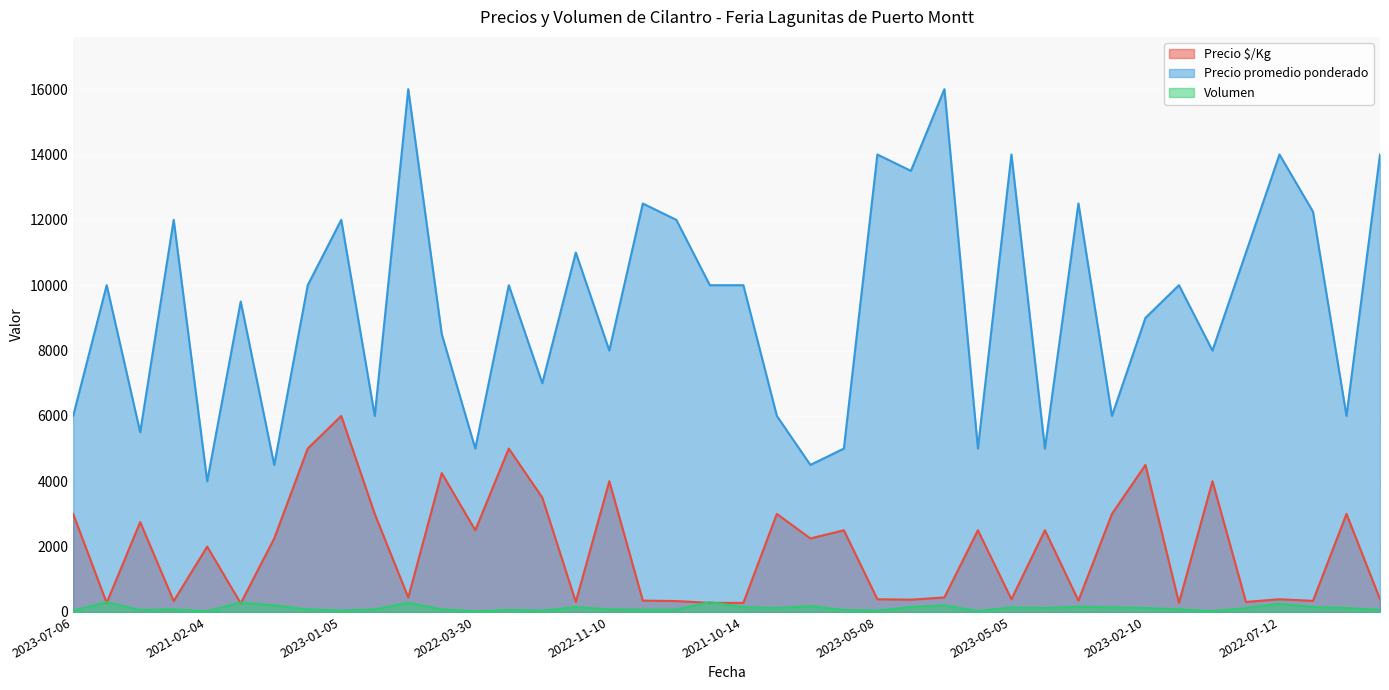

What is the average value of the Precio promedio ponderado series?

9381